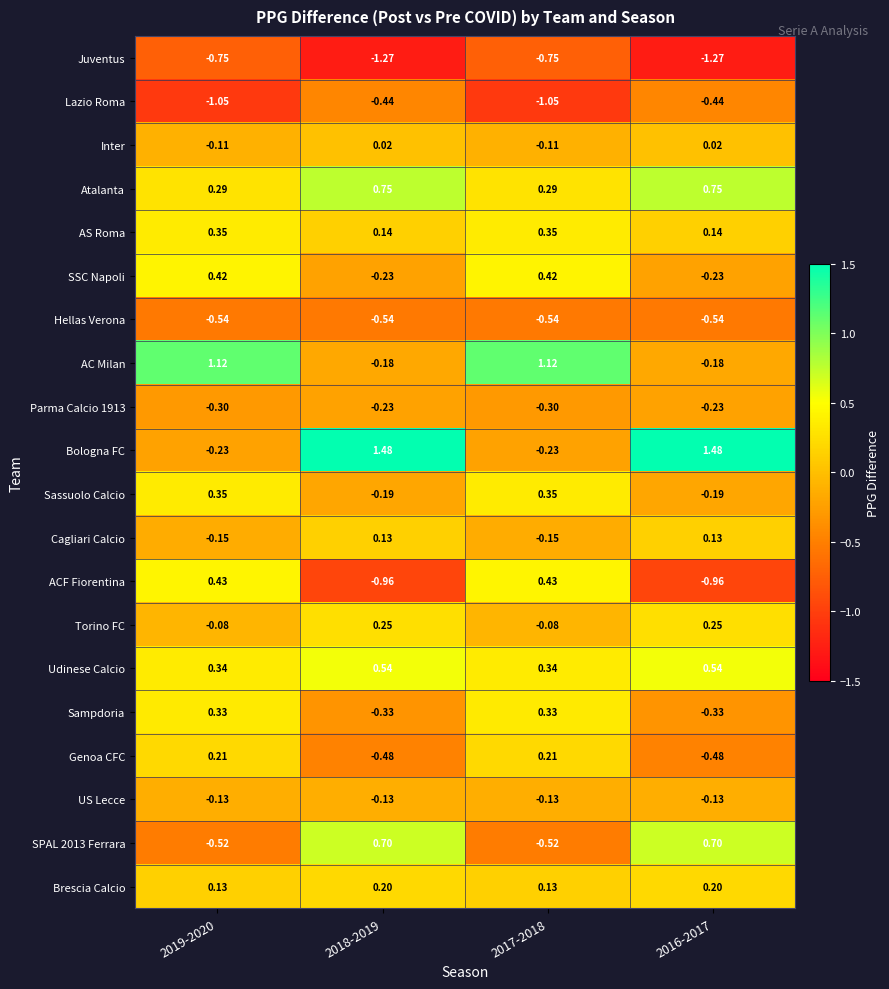

What is the spread (max minus min) of values at 2019-2020?

2.2